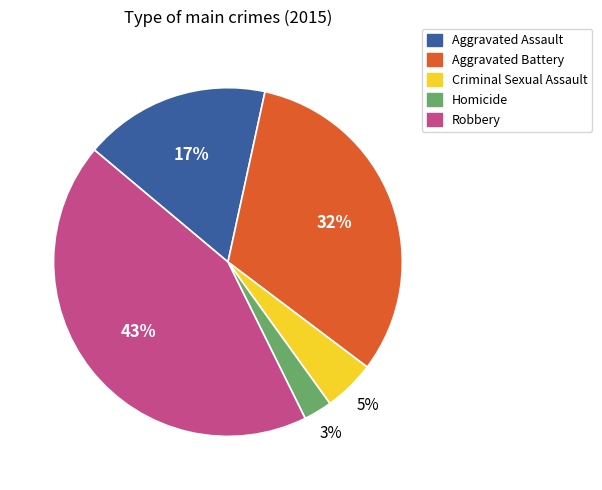

Is there a majority slice in this chart?

No